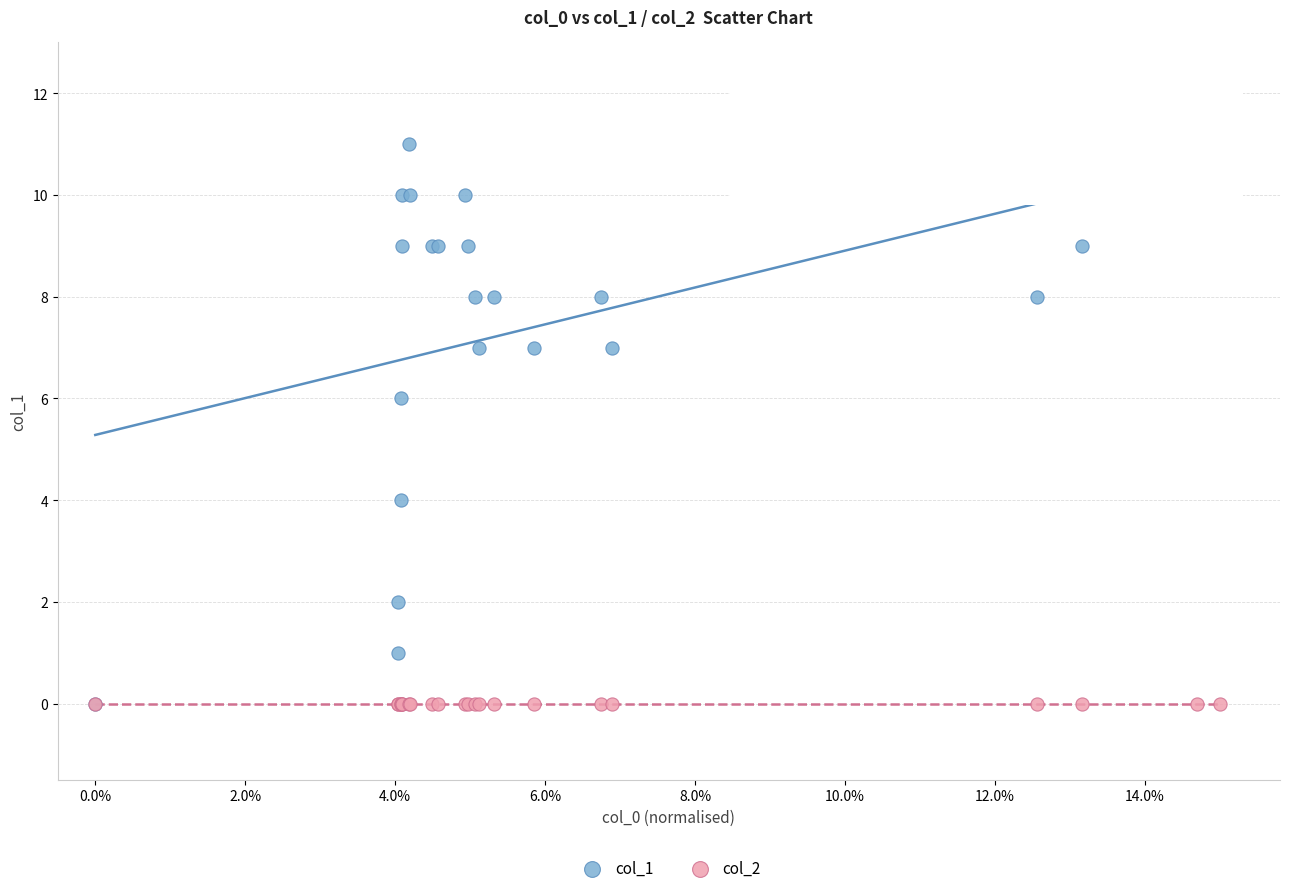

What are all the series names shown in the legend?

col_1, col_2